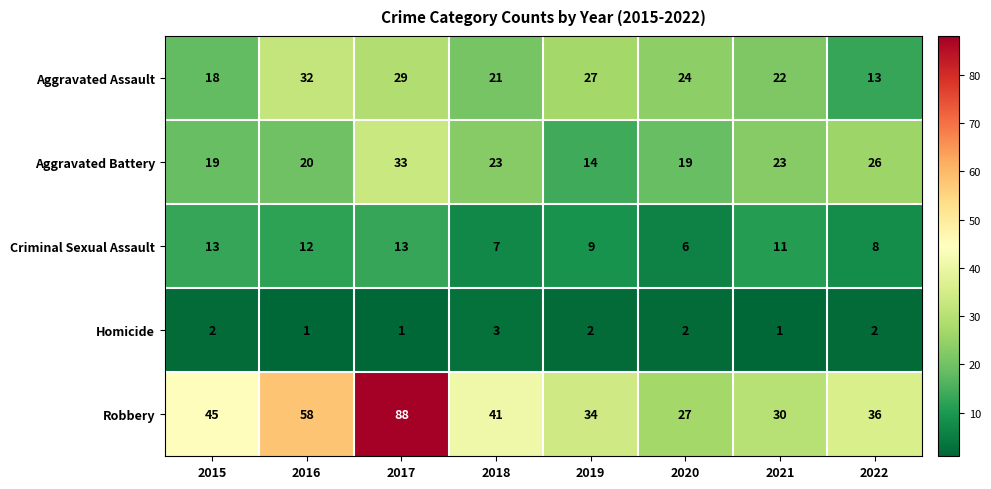

Between 2016 and 2022, which series saw the biggest shift?

Robbery